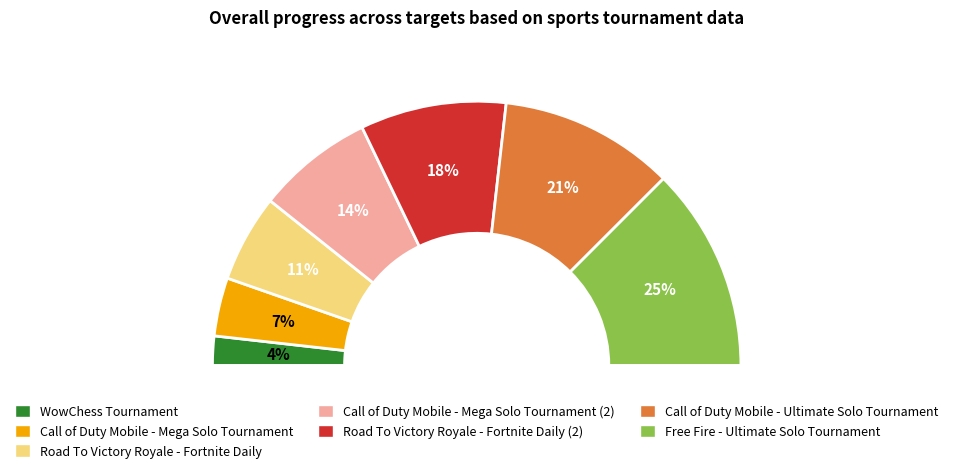

Combined, what portion of the pie is Call of Duty Mobile - Mega Solo Tournament (2) and WowChess Tournament?

17.9%